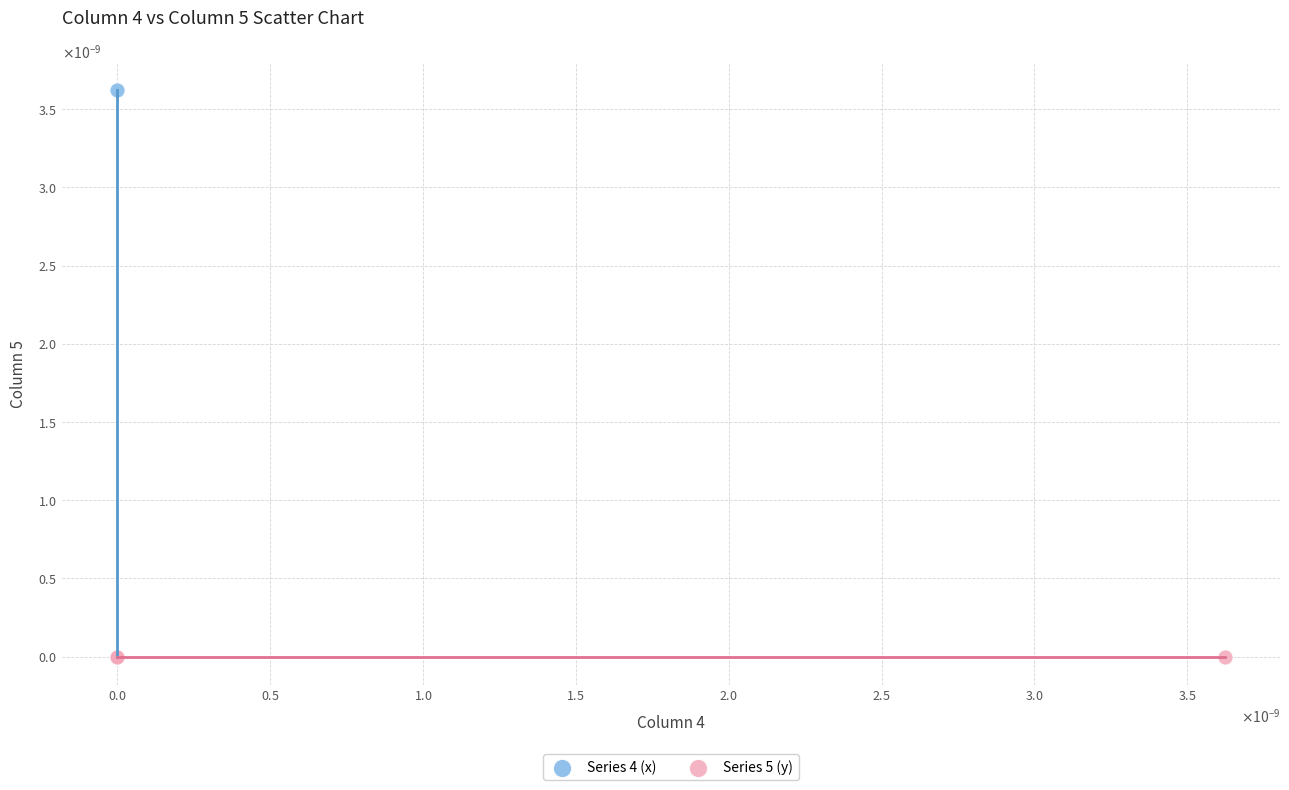

Which series has the widest spread of Y values?

Series 4 (x)